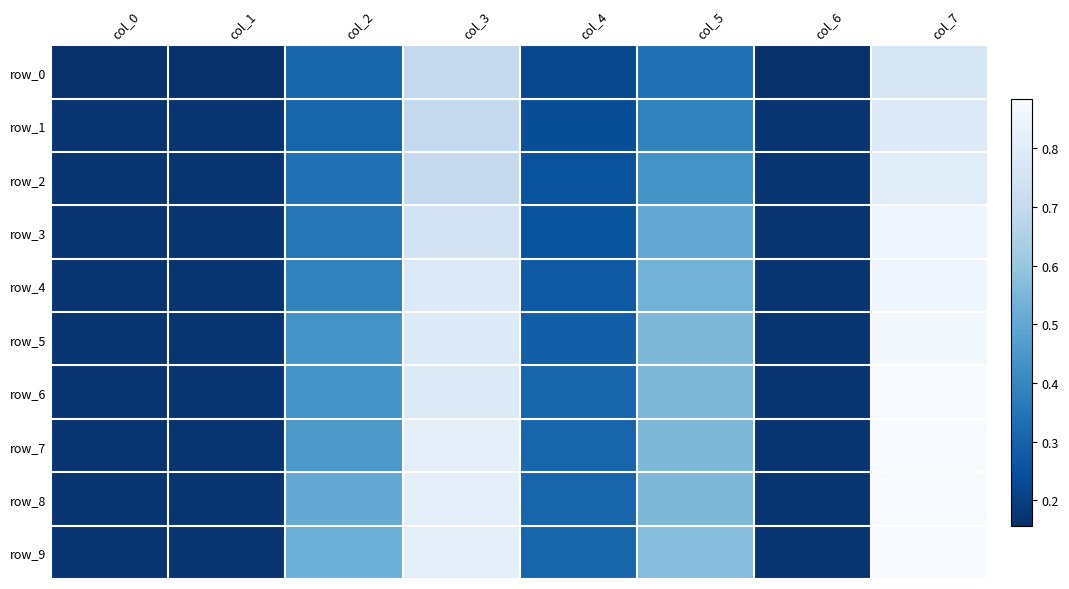

Reading left to right, list all the values displayed in this chart.

row_0: col_0=0.2	col_1=0.2	col_2=0.3	col_3=0.7	col_4=0.2	col_5=0.3	col_6=0.2	col_7=0.8
row_1: col_0=0.2	col_1=0.2	col_2=0.3	col_3=0.7	col_4=0.2	col_5=0.4	col_6=0.2	col_7=0.8
row_2: col_0=0.2	col_1=0.2	col_2=0.3	col_3=0.7	col_4=0.3	col_5=0.4	col_6=0.2	col_7=0.8
row_3: col_0=0.2	col_1=0.2	col_2=0.4	col_3=0.8	col_4=0.3	col_5=0.5	col_6=0.2	col_7=0.9
row_4: col_0=0.2	col_1=0.2	col_2=0.4	col_3=0.8	col_4=0.3	col_5=0.5	col_6=0.2	col_7=0.9
row_5: col_0=0.2	col_1=0.2	col_2=0.4	col_3=0.8	col_4=0.3	col_5=0.6	col_6=0.2	col_7=0.9
row_6: col_0=0.2	col_1=0.2	col_2=0.4	col_3=0.8	col_4=0.3	col_5=0.6	col_6=0.2	col_7=0.9
row_7: col_0=0.2	col_1=0.2	col_2=0.5	col_3=0.8	col_4=0.3	col_5=0.6	col_6=0.2	col_7=0.9
row_8: col_0=0.2	col_1=0.2	col_2=0.5	col_3=0.8	col_4=0.3	col_5=0.6	col_6=0.2	col_7=0.9
row_9: col_0=0.2	col_1=0.2	col_2=0.5	col_3=0.8	col_4=0.3	col_5=0.6	col_6=0.2	col_7=0.9